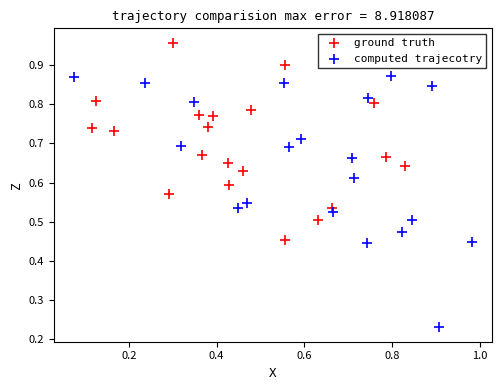

Which series contains the highest Y value?

ground truth